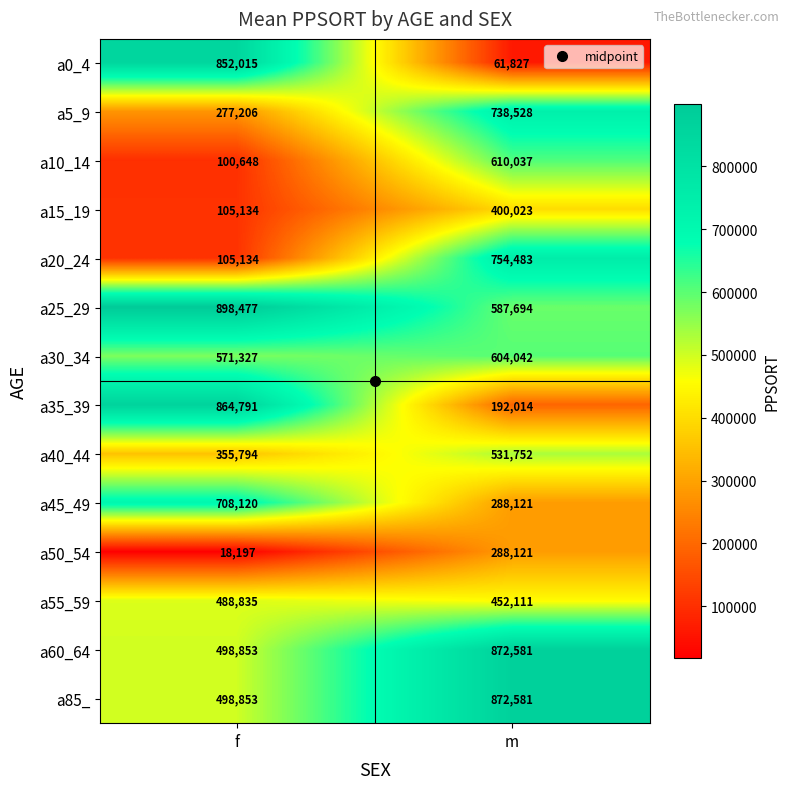

Where is a45_49 nearest to the value 498120?

m